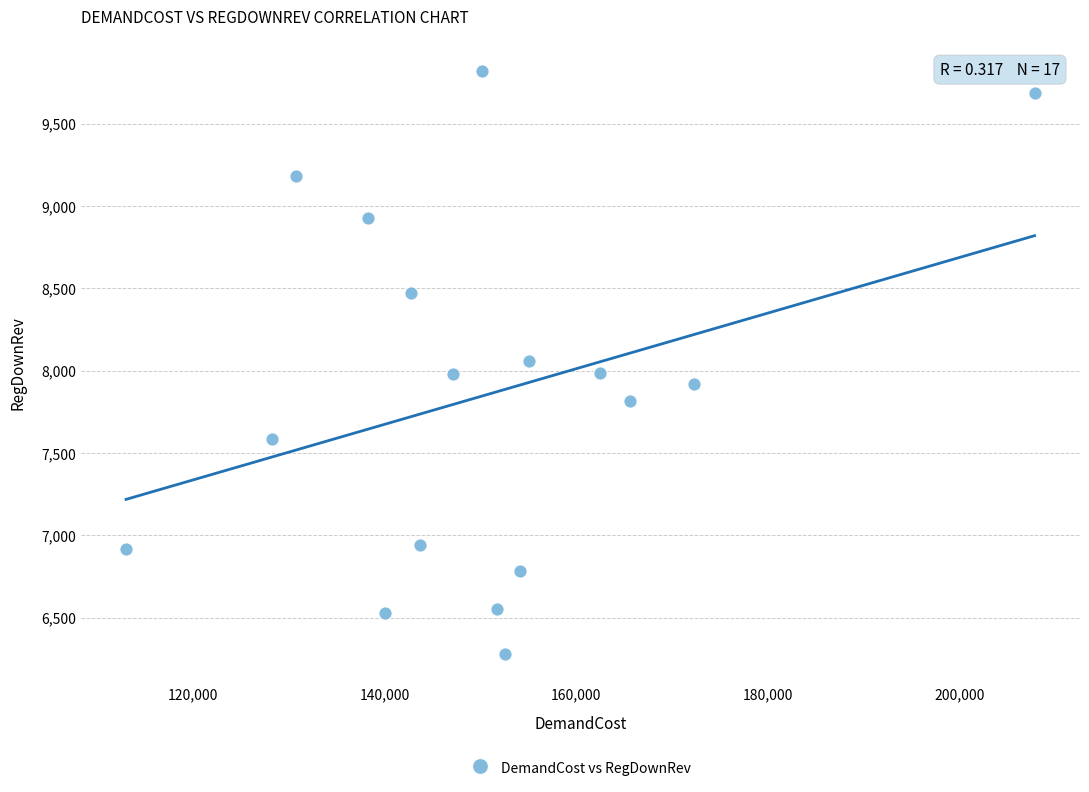

What is the range of Y values (max minus min)?

3537.8